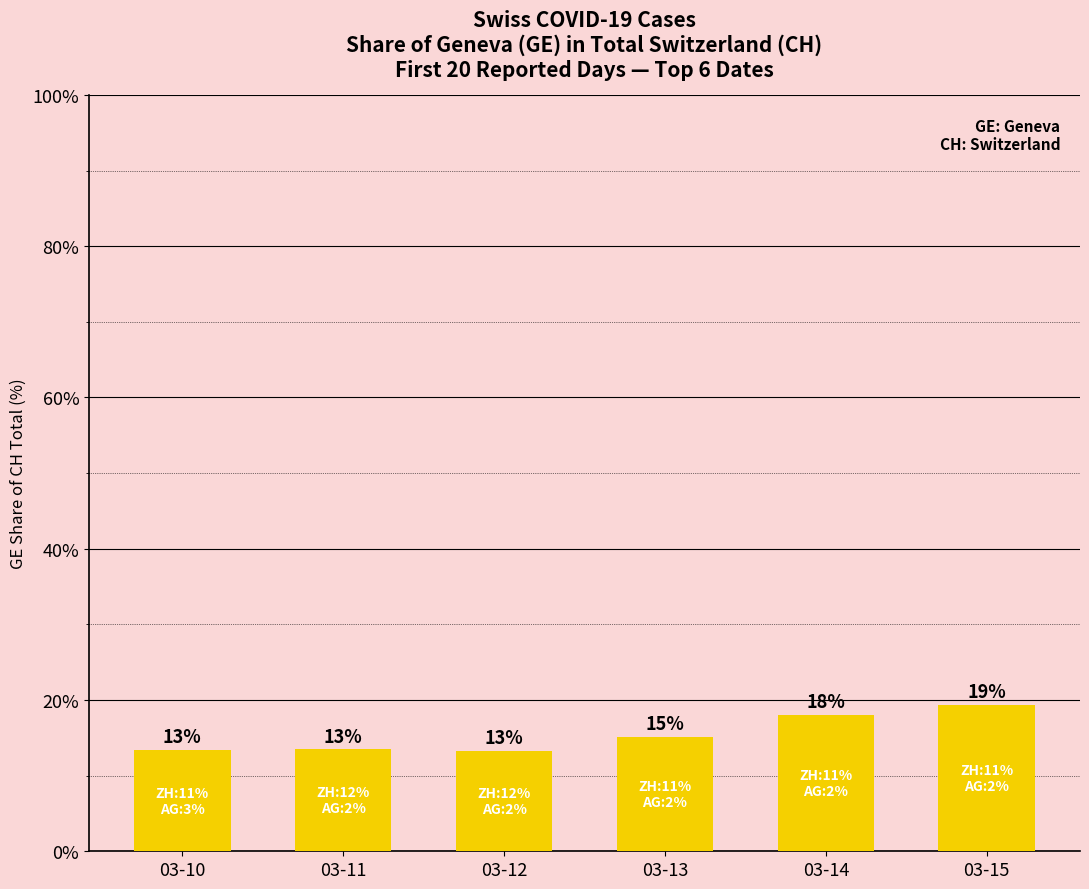

What is the greatest value displayed?

19.3